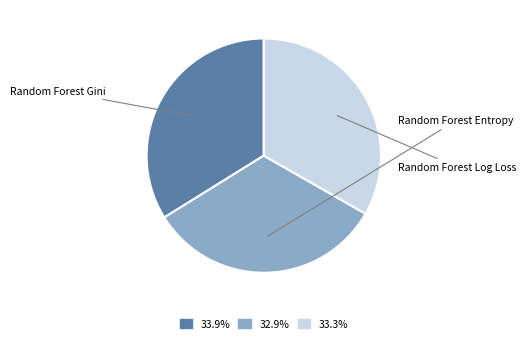

To the nearest percent, what is the combined percentage of Random Forest Gini and Random Forest Entropy?

67%